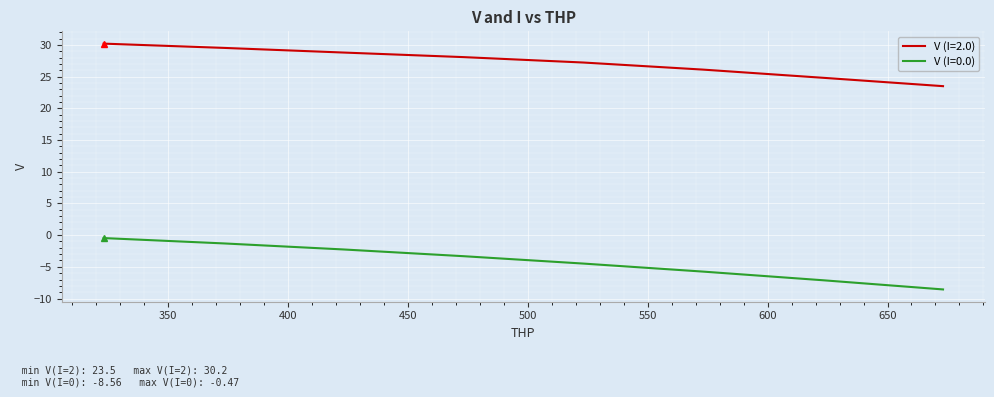

Which series has the widest spread of values?

V (I=0.0)